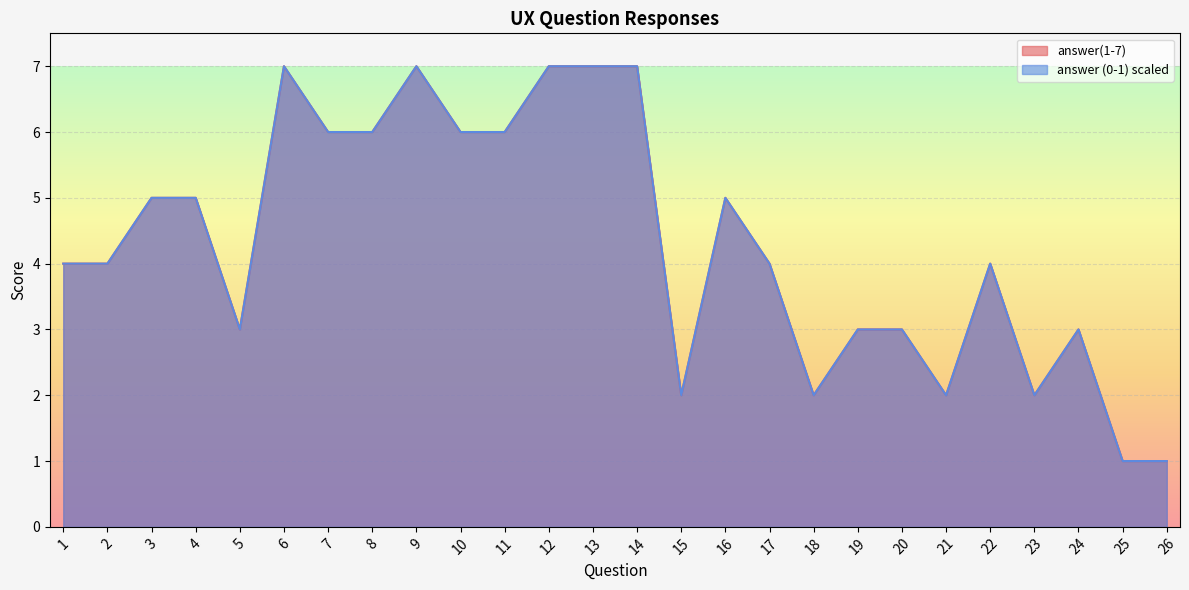

True or false: answer (0-1) has a value of 9 at 10.

False